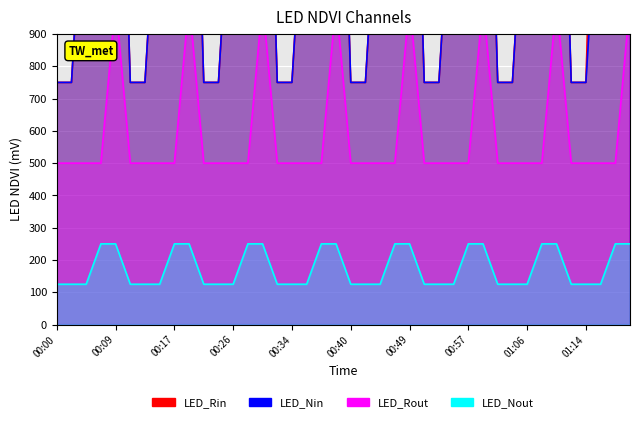

What is the minimum value shown in the chart?

125